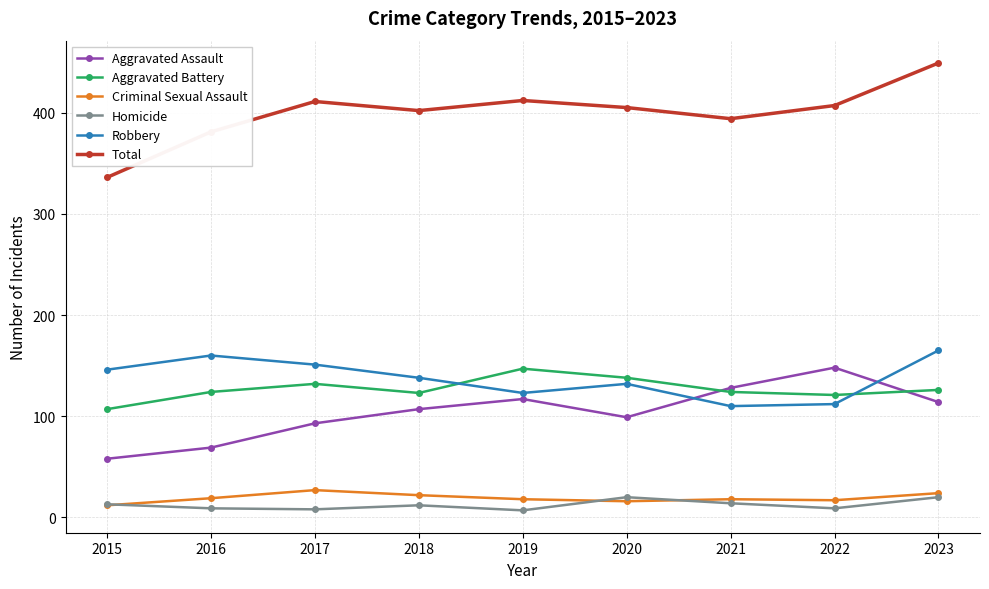

How many categories are shown in the chart?

9